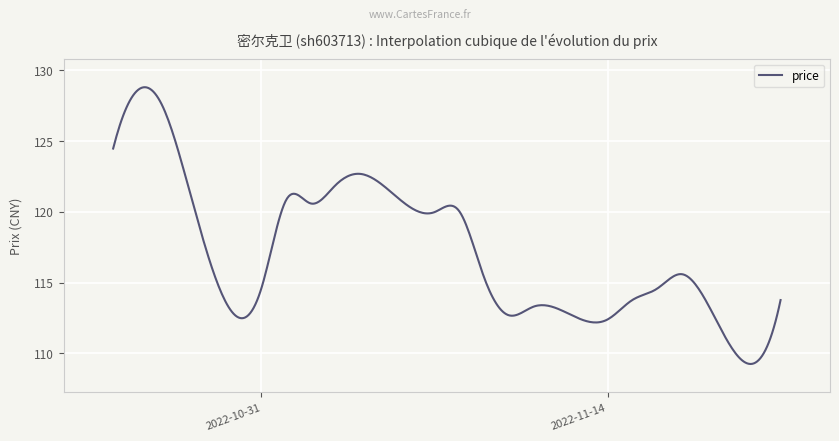

What is the minimum value shown in the chart?

109.3